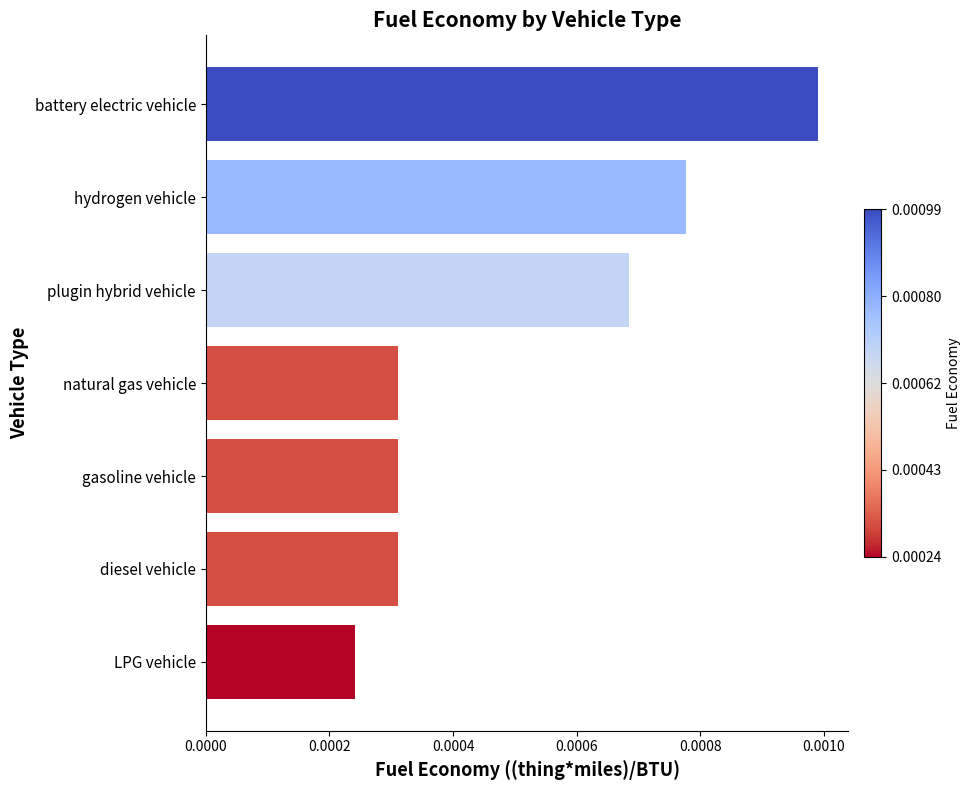

Which category has the highest value across all series?

battery electric vehicle